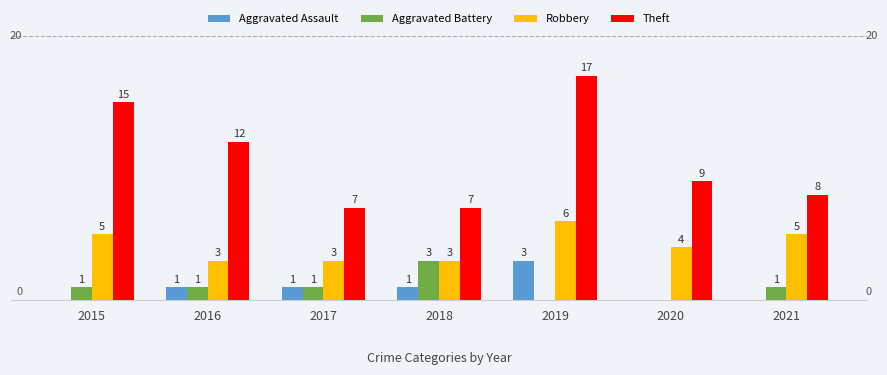

What are all the series names shown in the legend?

Aggravated Assault, Aggravated Battery, Robbery, Theft